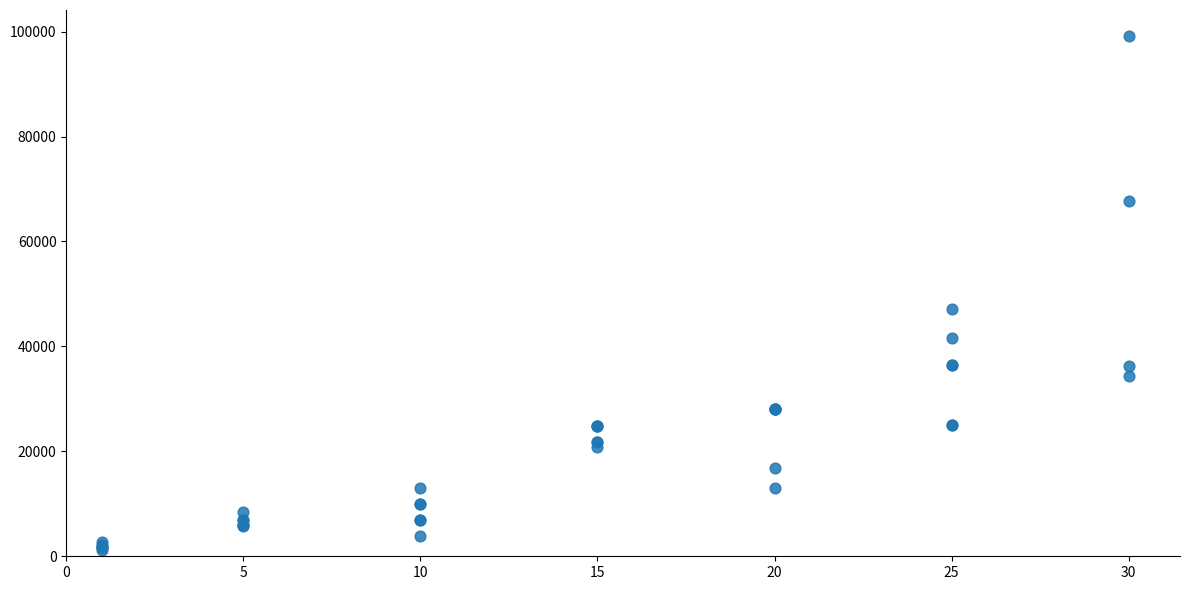

What Y value in the scatter plot is closest to 50190?

47200